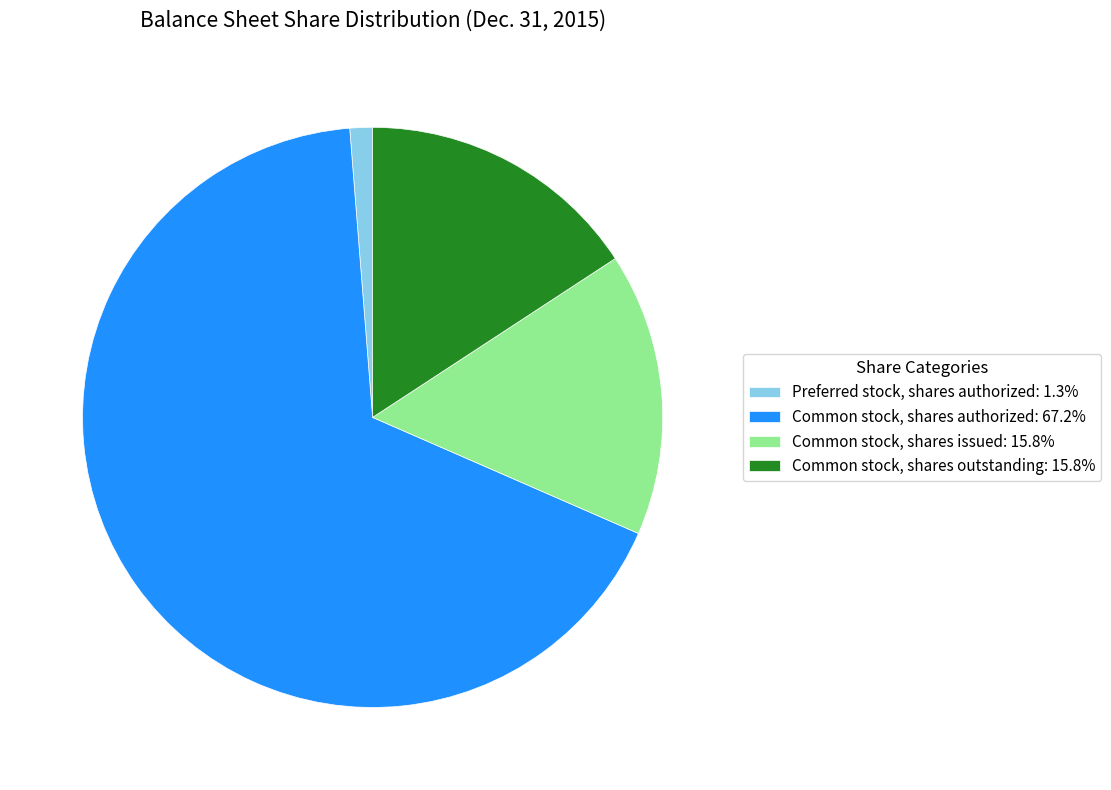

Count the number of slices in the pie.

4